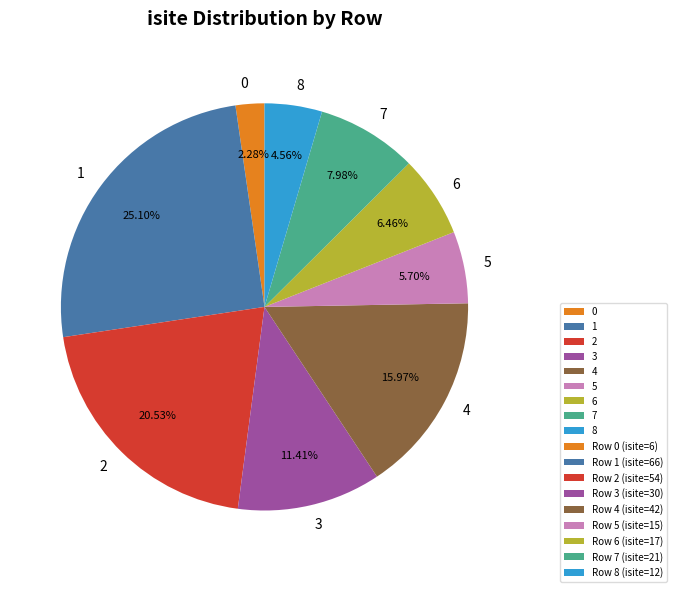

The 4 slice represents 24% of the pie. True or false?

False